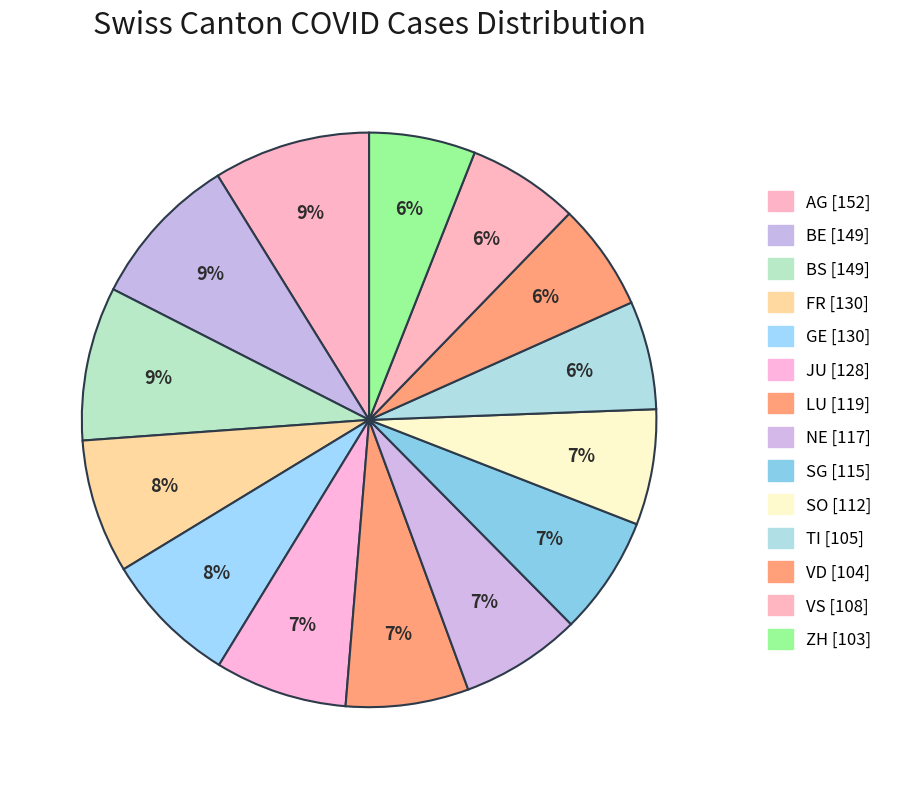

What percentage is the JU slice, to the nearest percent?

7%